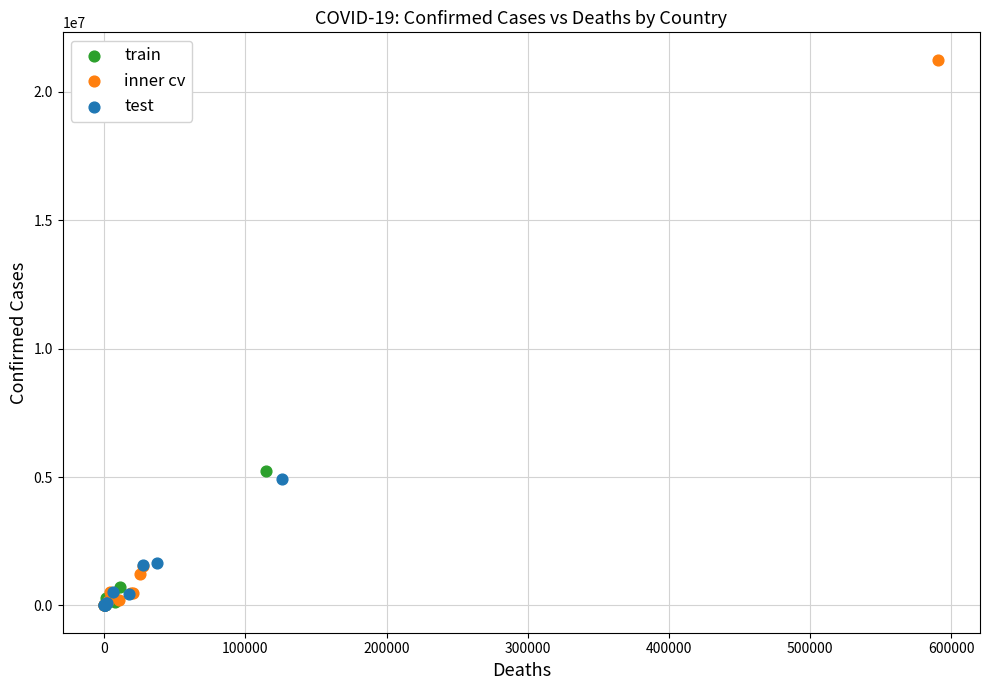

Which series has the widest spread of Y values?

inner cv